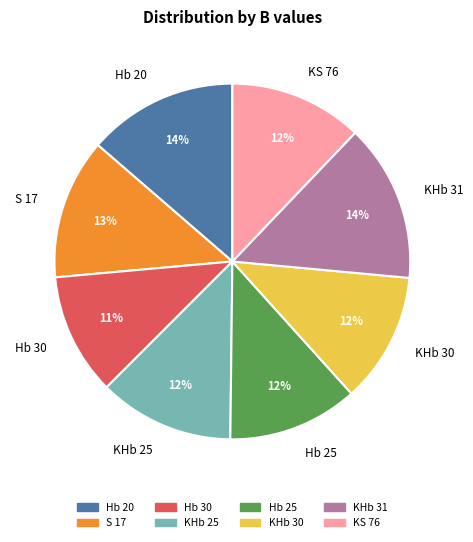

To the nearest percent, what is the difference between the largest and smallest slice percentages?

3%